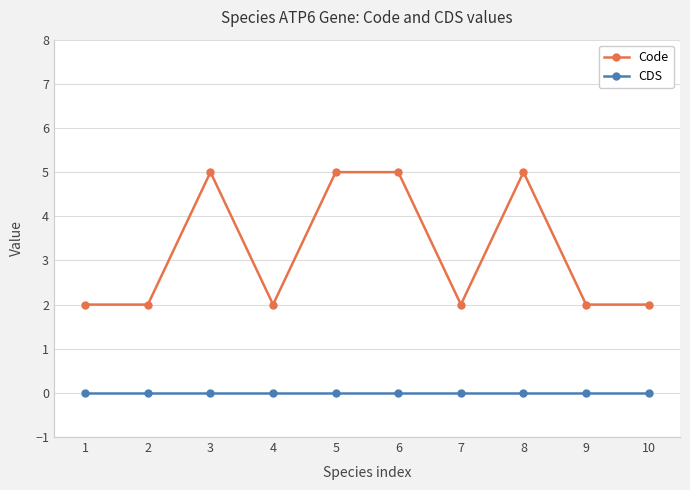

True or false: CDS and Code intersect in this chart.

False